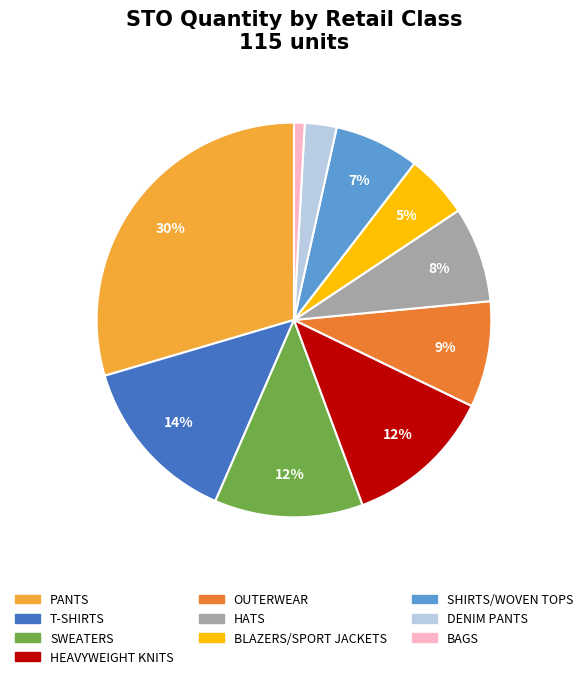

Is it true that HATS is 8% of the pie?

True